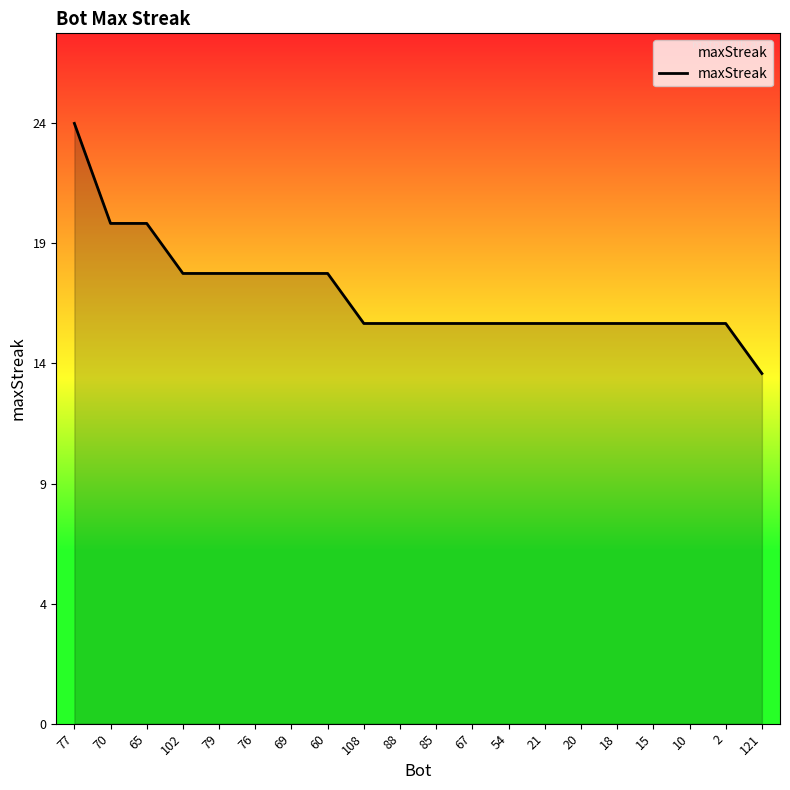

Which category has the highest value across all series?

77